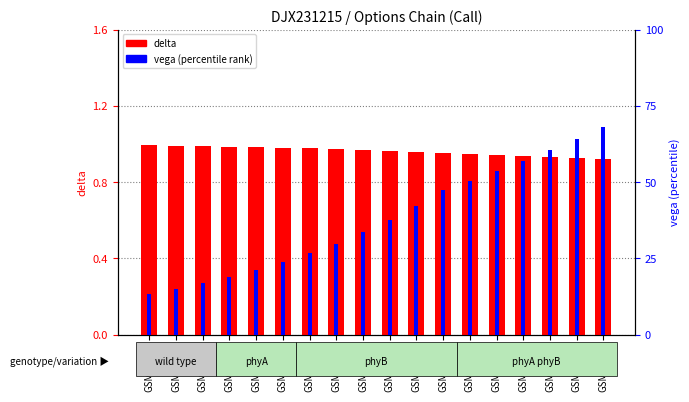

The value of delta at GSM65946 is 0.7. True or false?

False